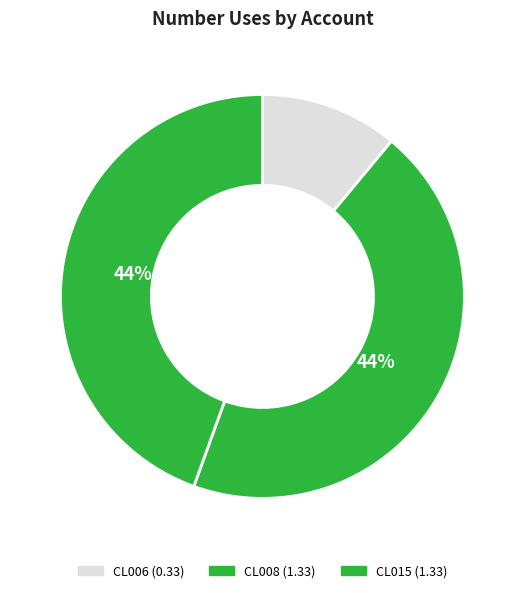

To the nearest percent, what is the difference between the CL006 and CL015 slice percentages?

33%